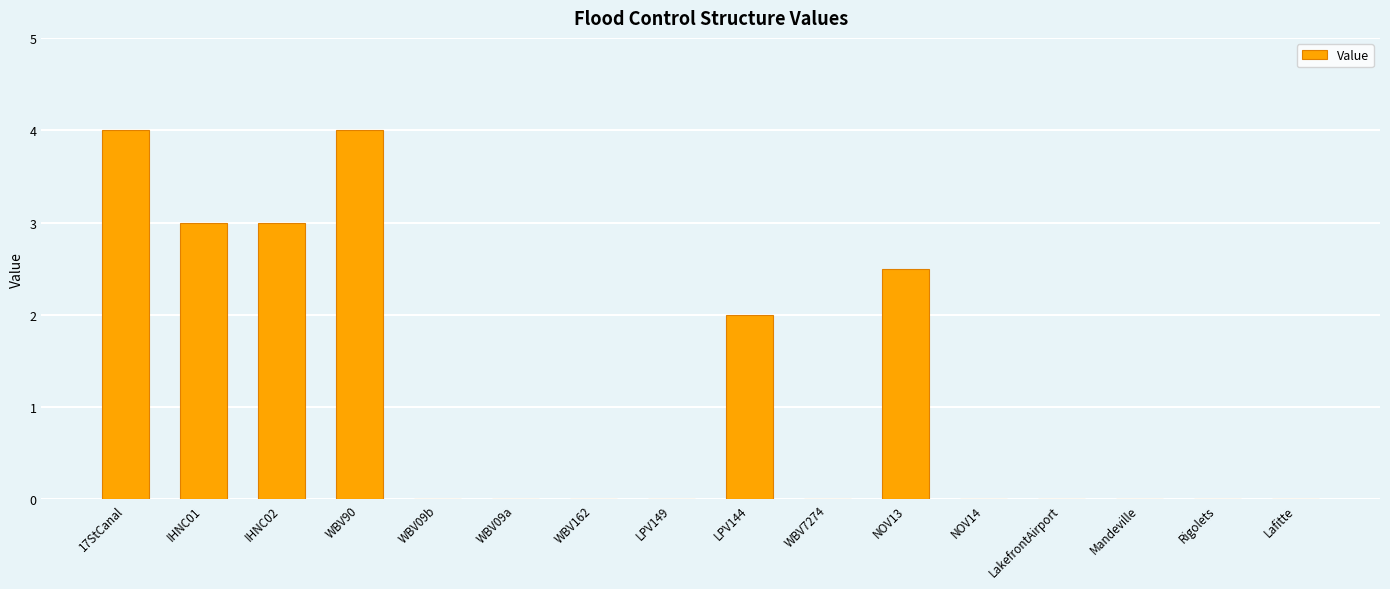

True or false: the data shows 0.0 at Lafitte.

True